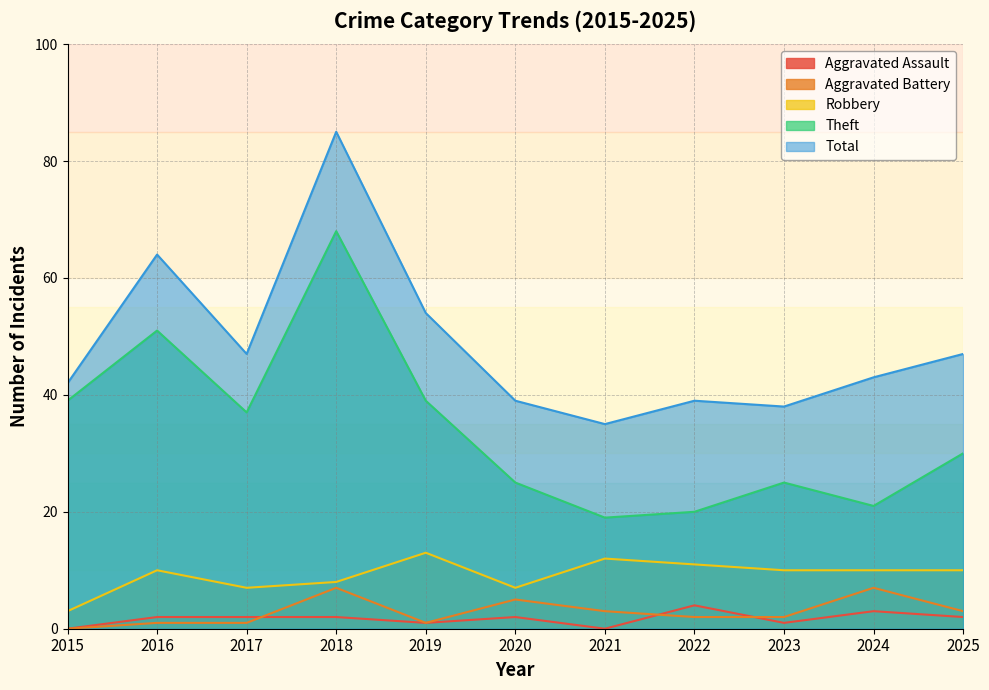

How many interior local valleys does the Total series have?

3